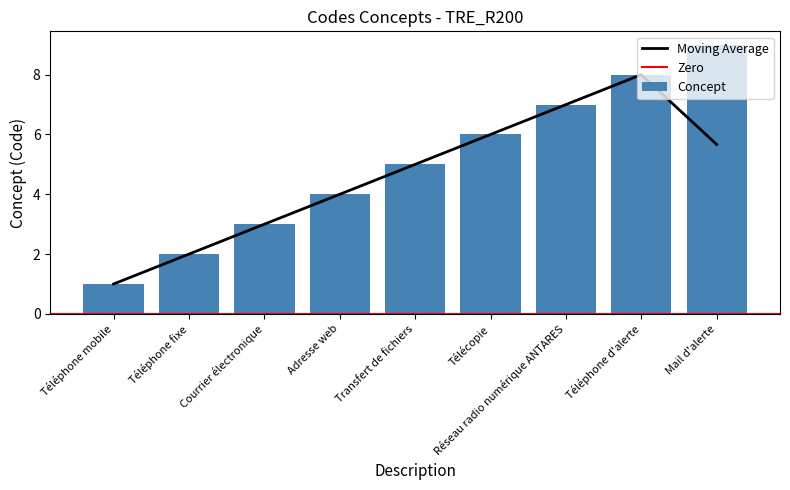

True or false: the data shows 3 at Mail d'alerte.

False